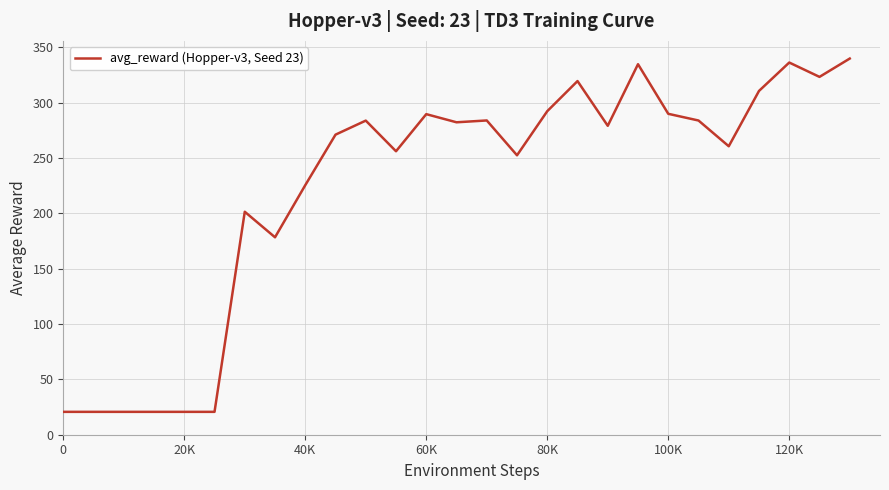

What is the difference between the maximum and minimum values?

319.2